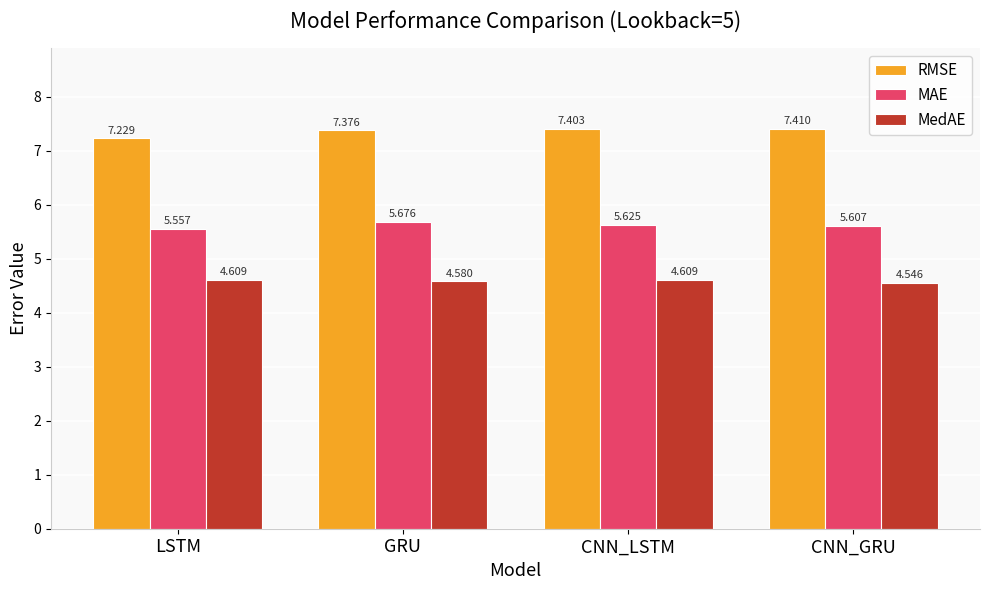

What is the label of the 3rd bar from the left?

CNN_LSTM